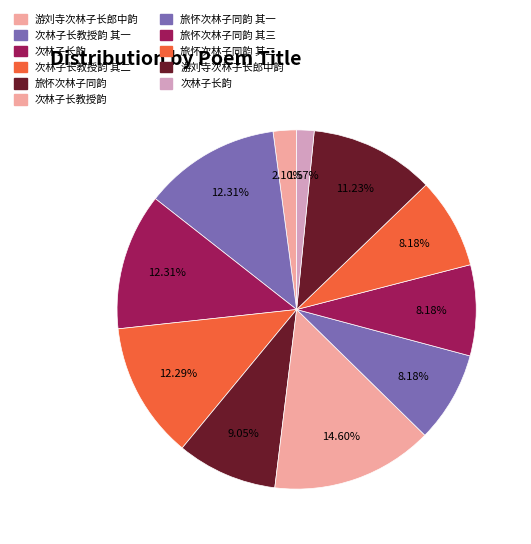

How many segments does this pie chart have?

11